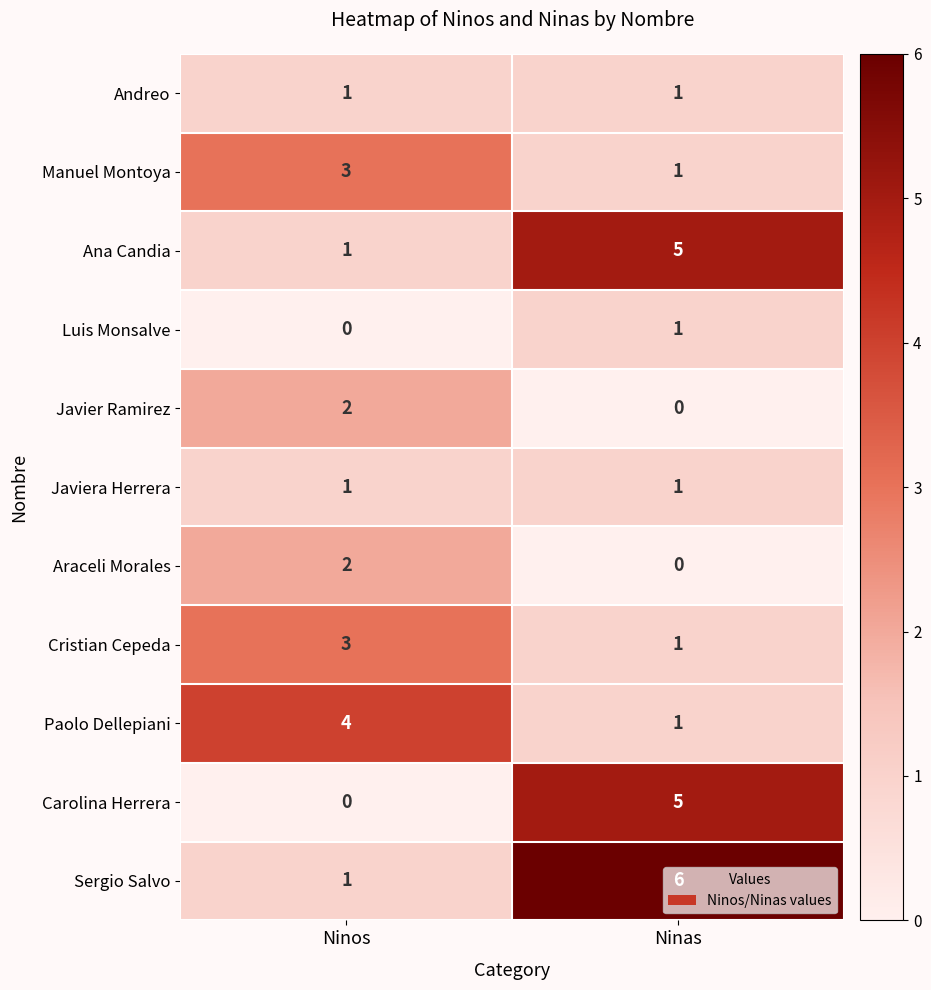

At which label is Ana Candia closest to 3?

Ninos